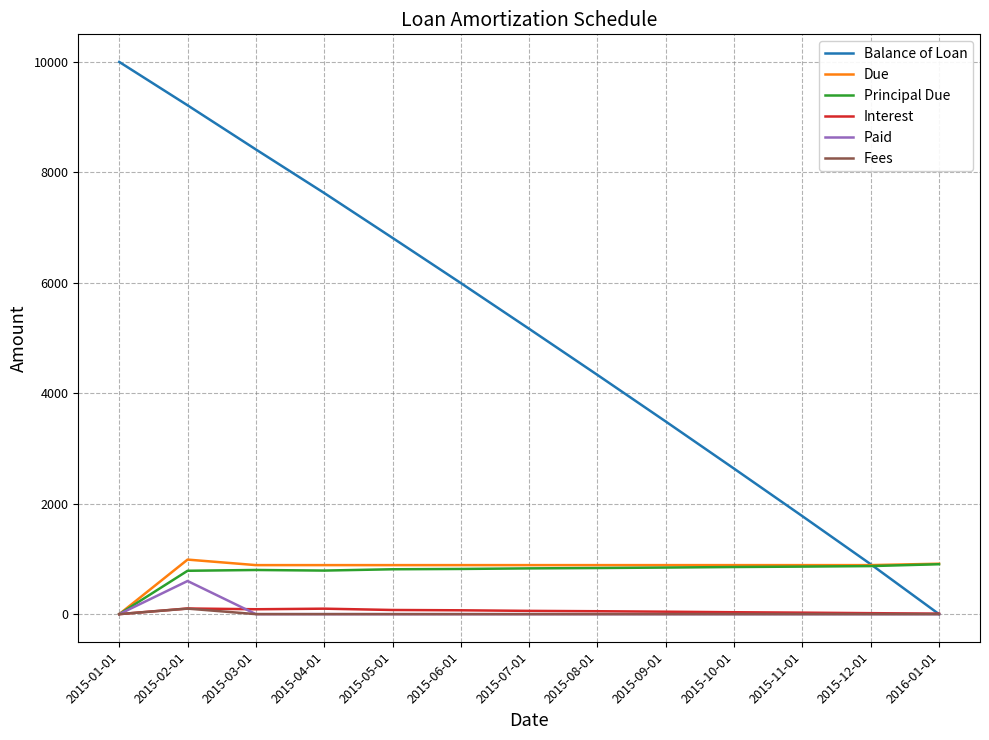

What is the average value of the Interest series?

52.1